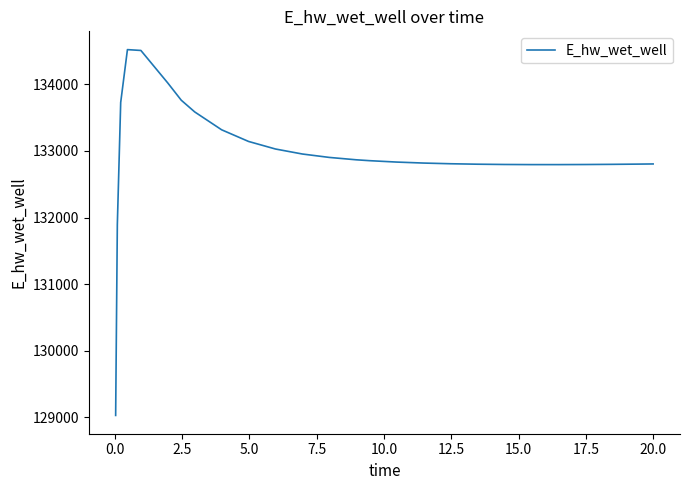

What is the smallest value displayed?

129029.9